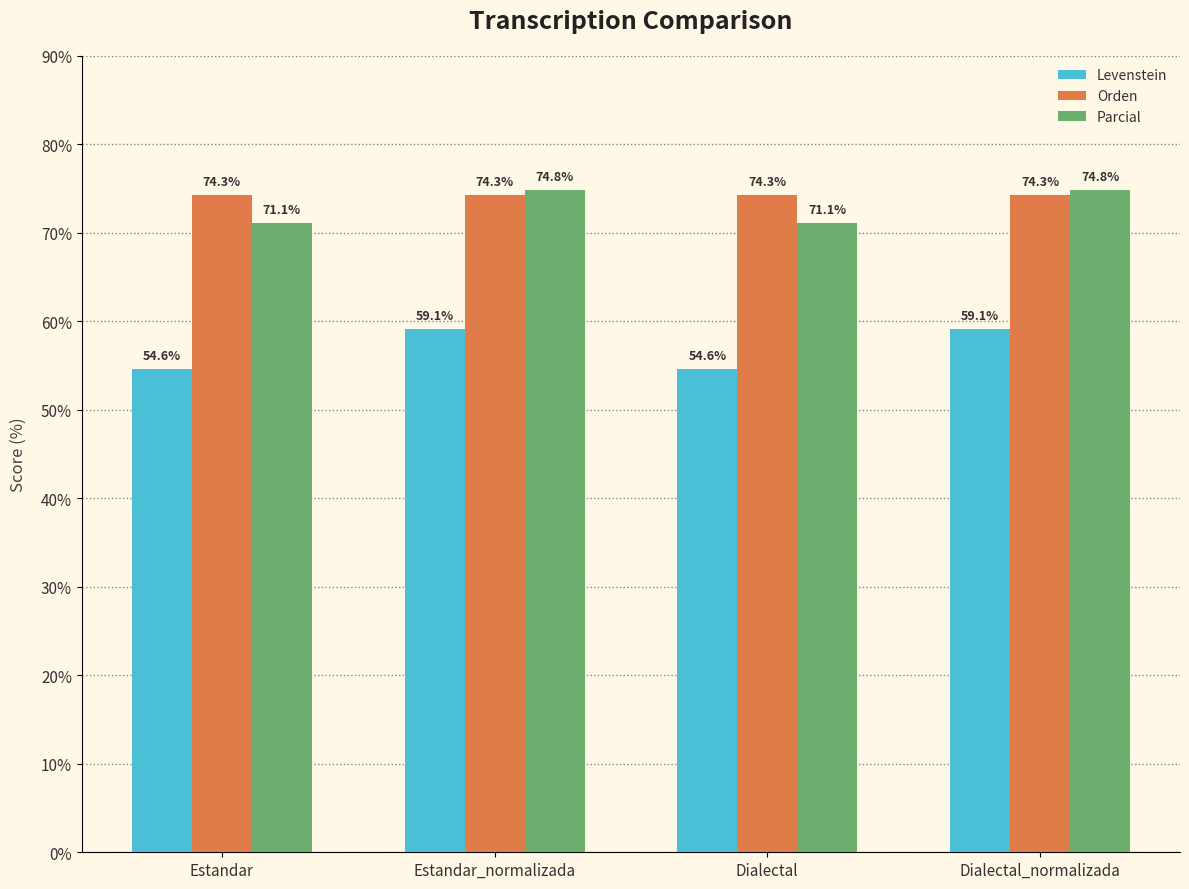

At how many categories does at least one series exceed 63?

4